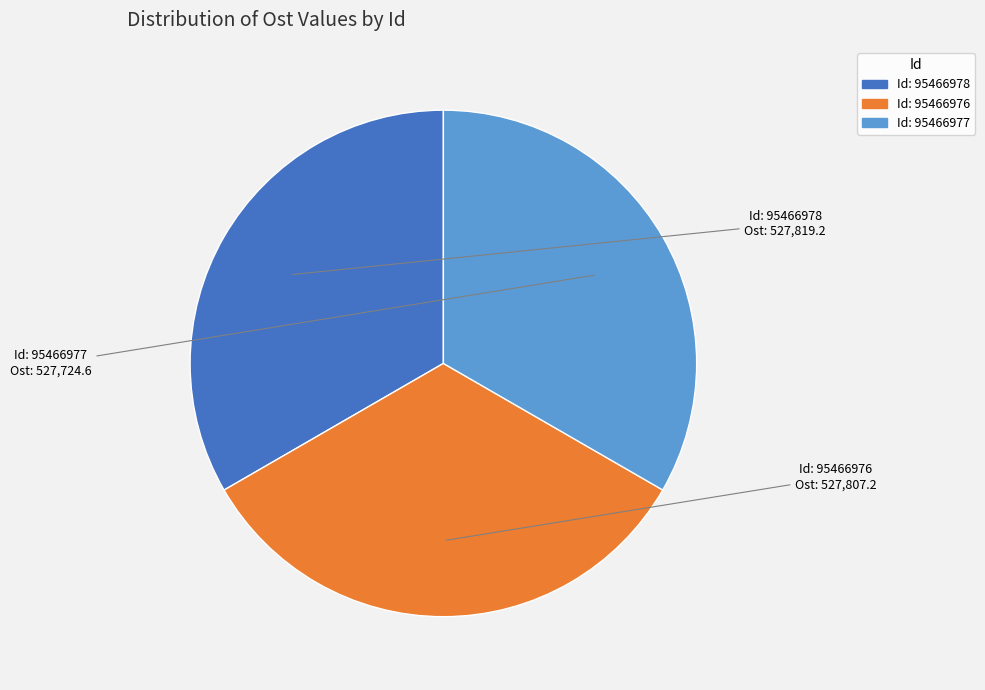

Is there any slice that represents more than half of the pie?

No